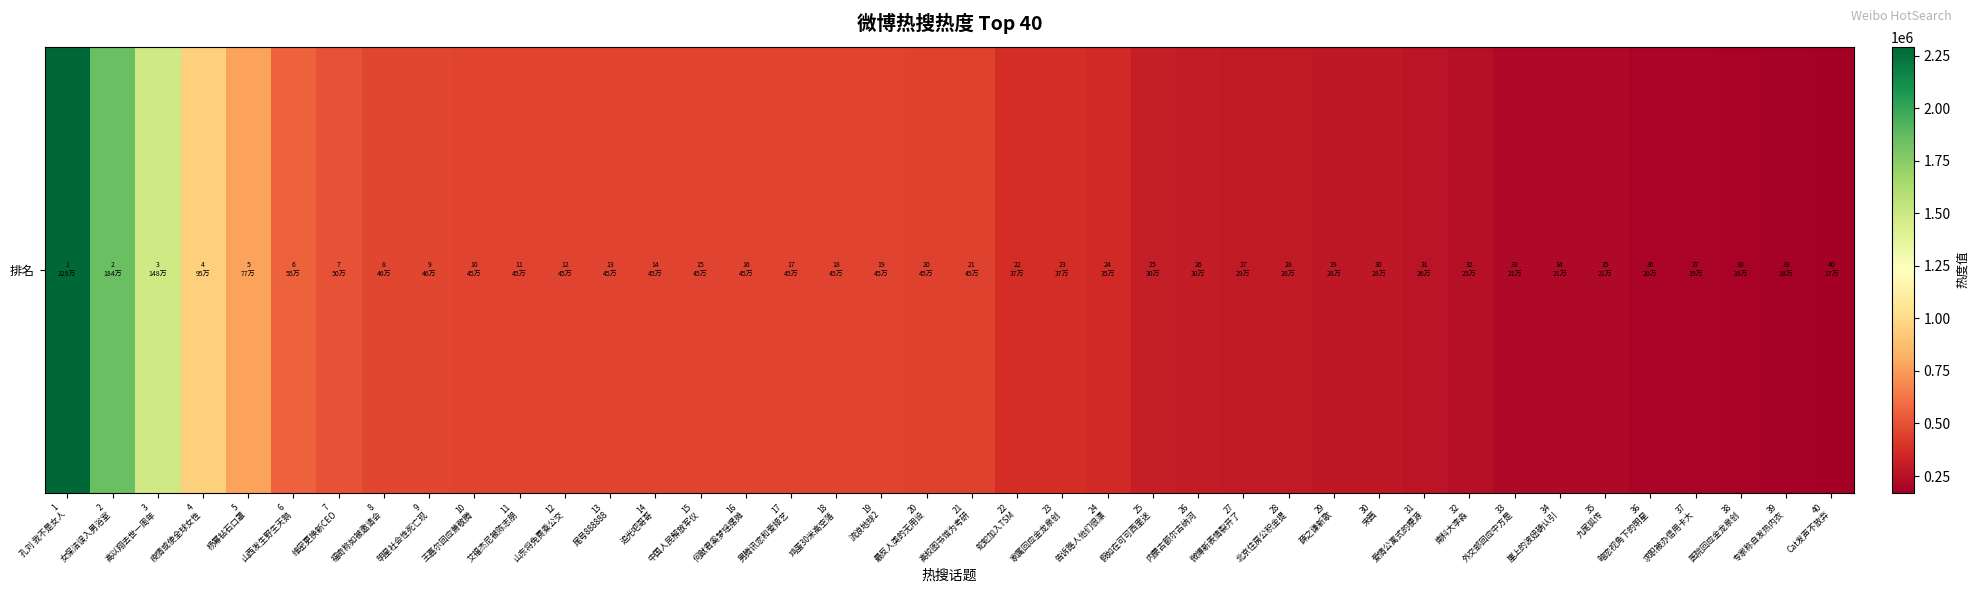

What is the sum of the values at 30
宋茜 and 5
杨幂钻石口罩?

1053356